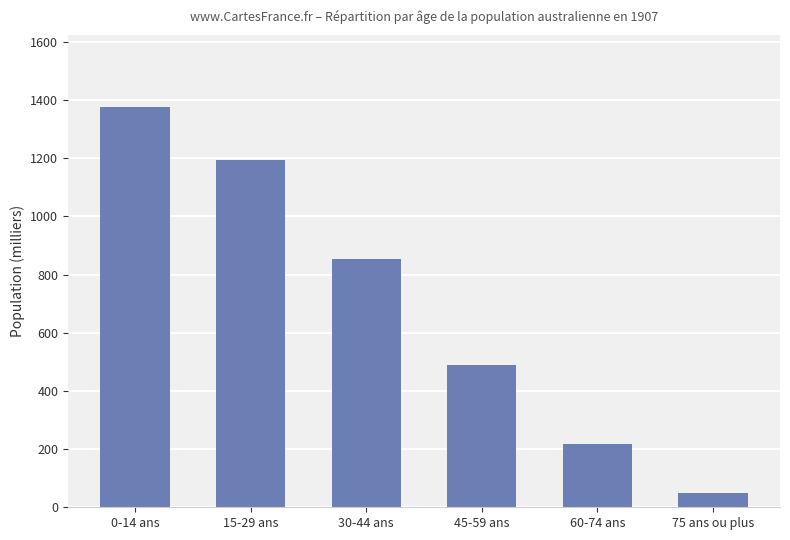

What is the smallest value displayed?

50.6